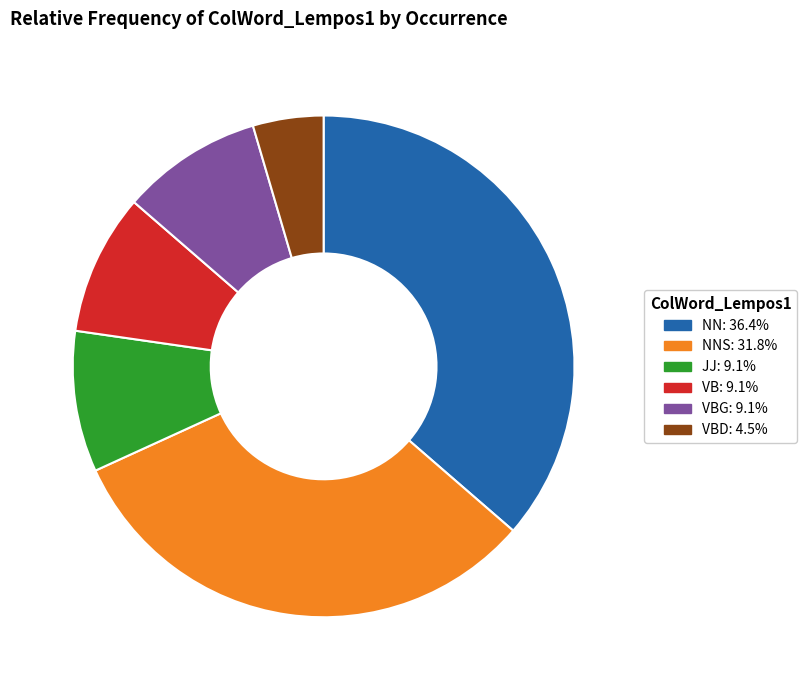

Is there a majority slice in this chart?

No